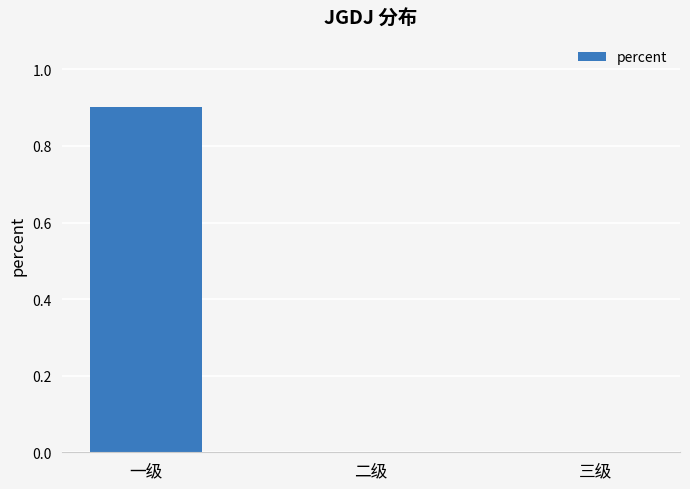

What is the change in value from 一级 to 三级?

-0.9